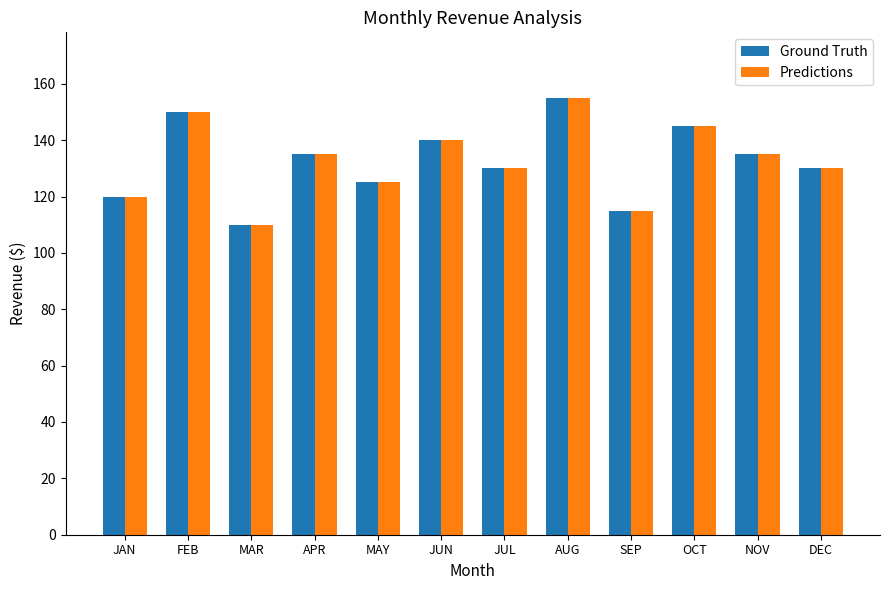

How many groups of bars are there?

12